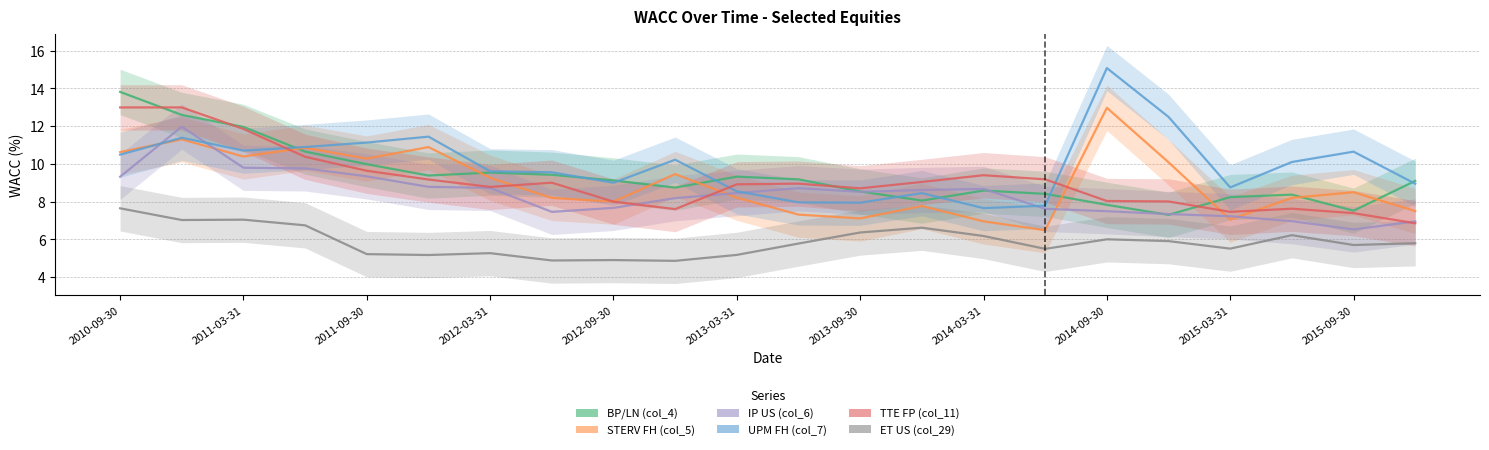

Read the BP/LN (col_4) value at 2015-09-30.

7.5